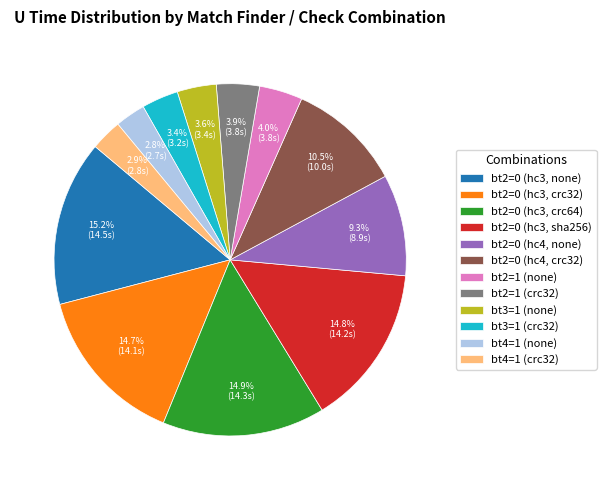

Do bt2=0 (hc4, crc32) and bt2=0 (hc4, none) together represent more than half of the pie?

No